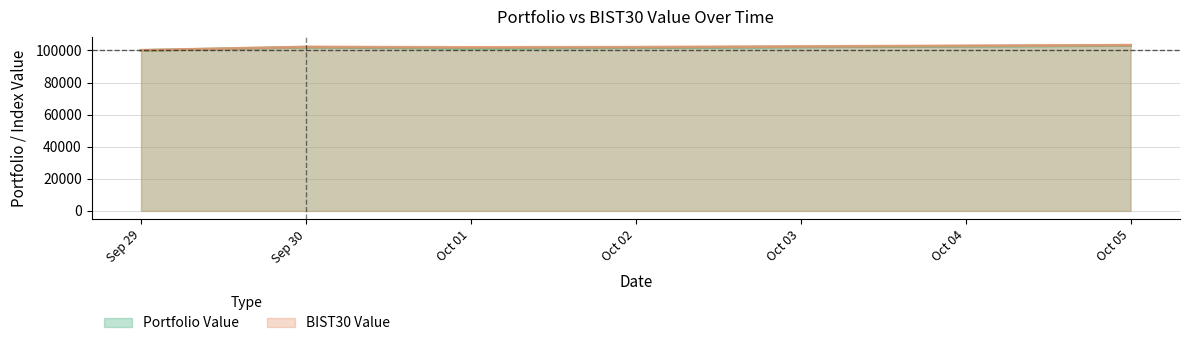

Is the value of BIST30 Value at Oct 05 greater than the value of Portfolio Value at Oct 02?

Yes